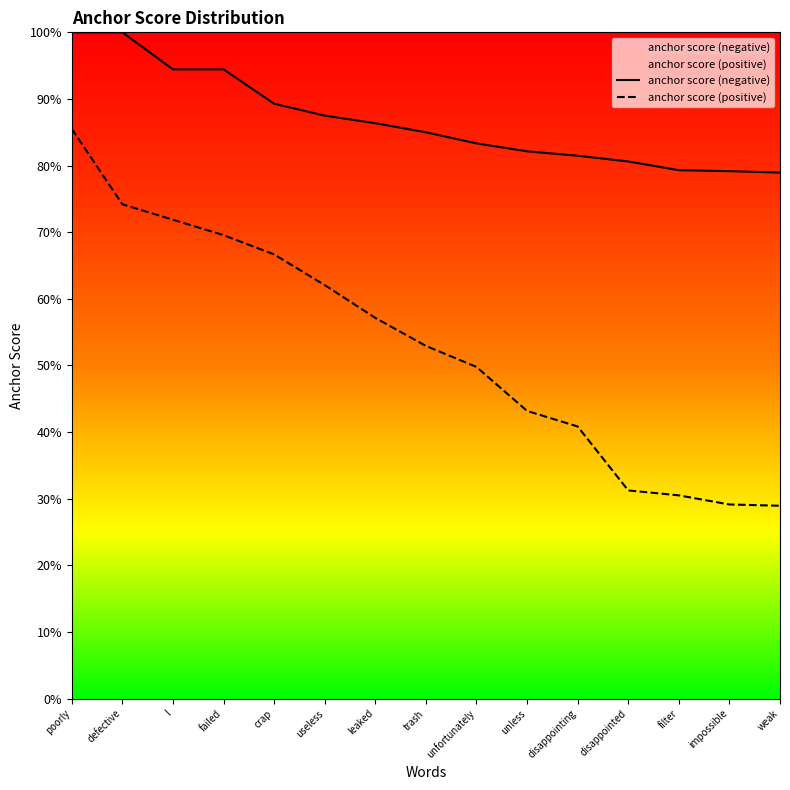

Rank the series by their maximum value, from highest to lowest.

anchor score (negative), anchor score (positive)